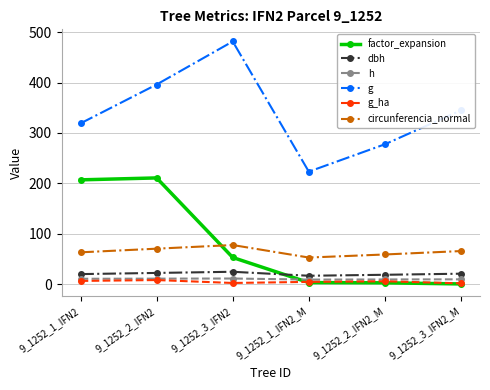

What are all the series names shown in the legend?

factor_expansion, dbh, h, g, g_ha, circunferencia_normal